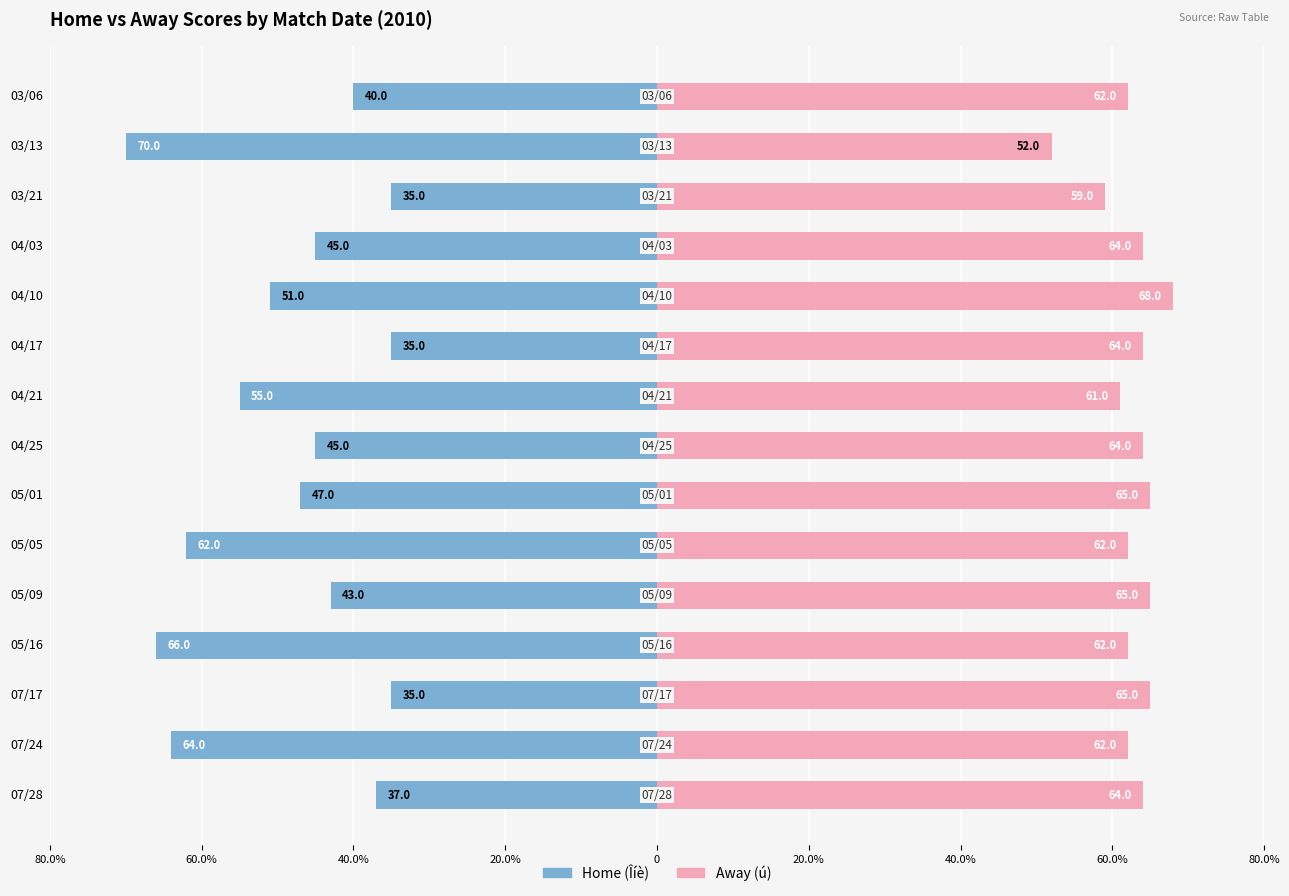

The Away (ú) series shows 30 at 03/21. True or false?

False